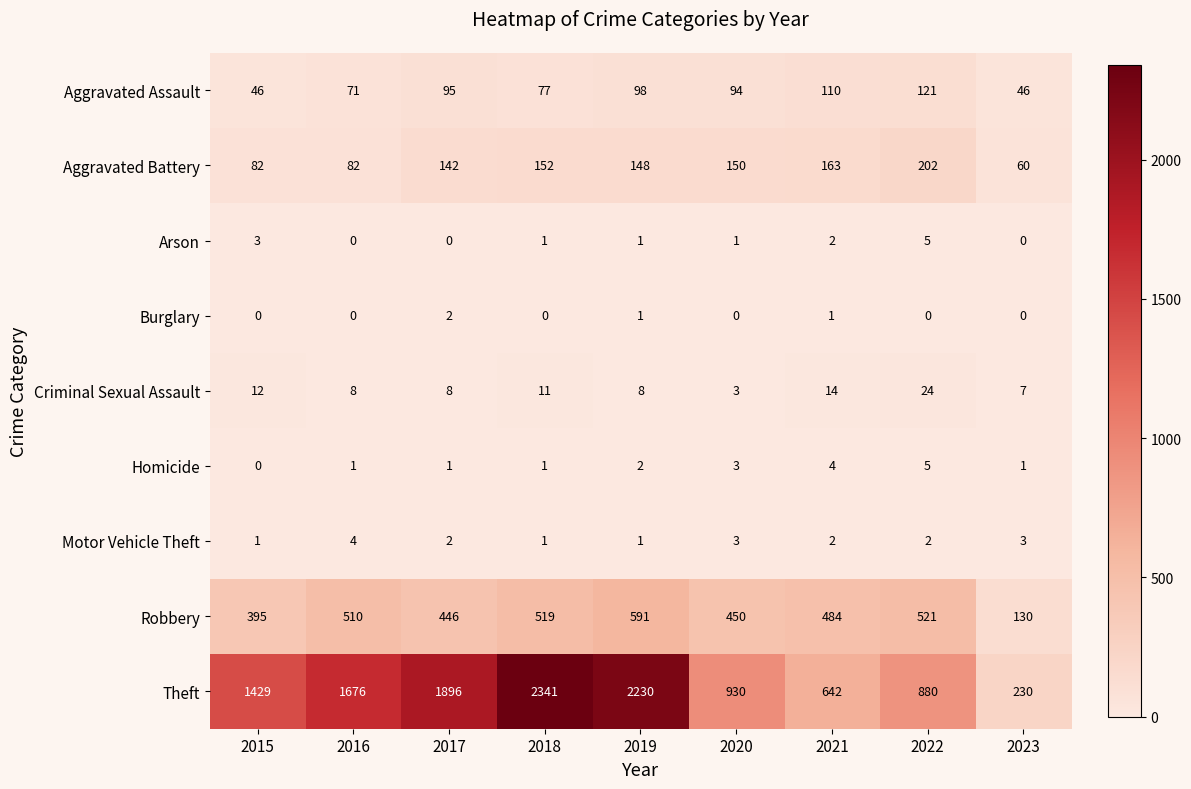

What is the average value of the Aggravated Assault series?

84